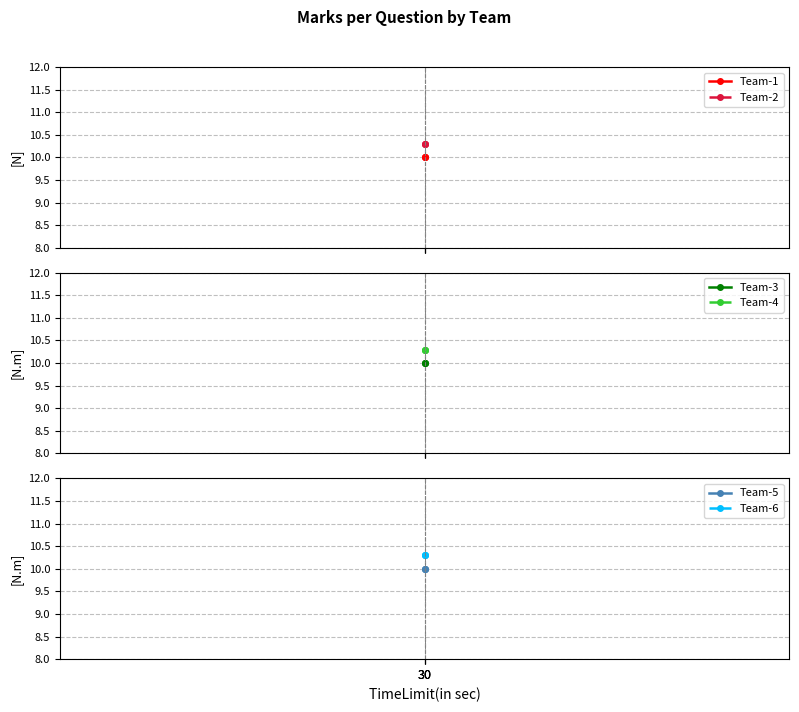

Between 30 and 30, which series saw the biggest shift?

Team-1